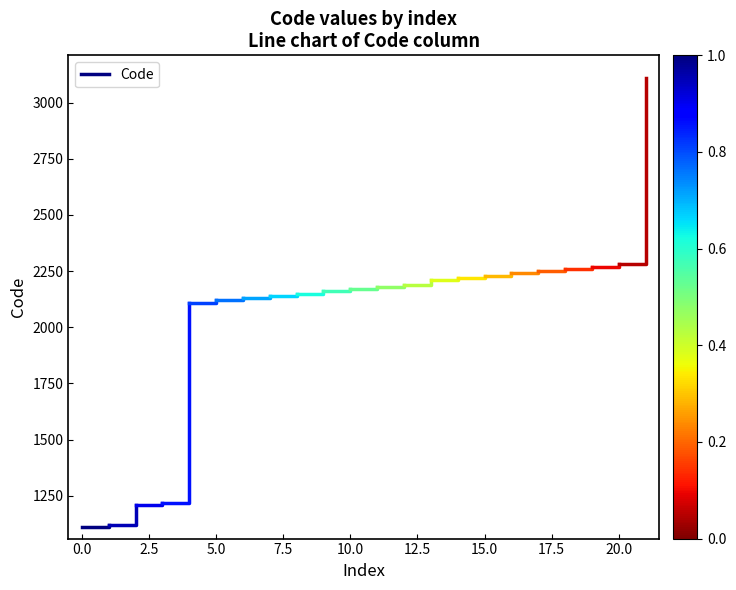

Does the chart display data point markers on the line(s)?

No